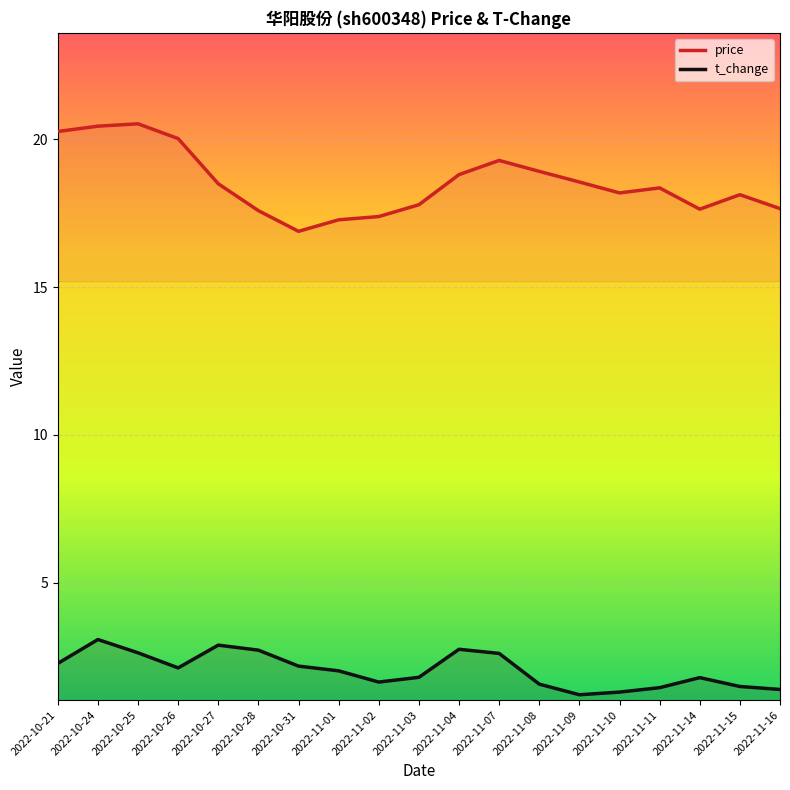

Where is price nearest to the value 18?

2022-11-15